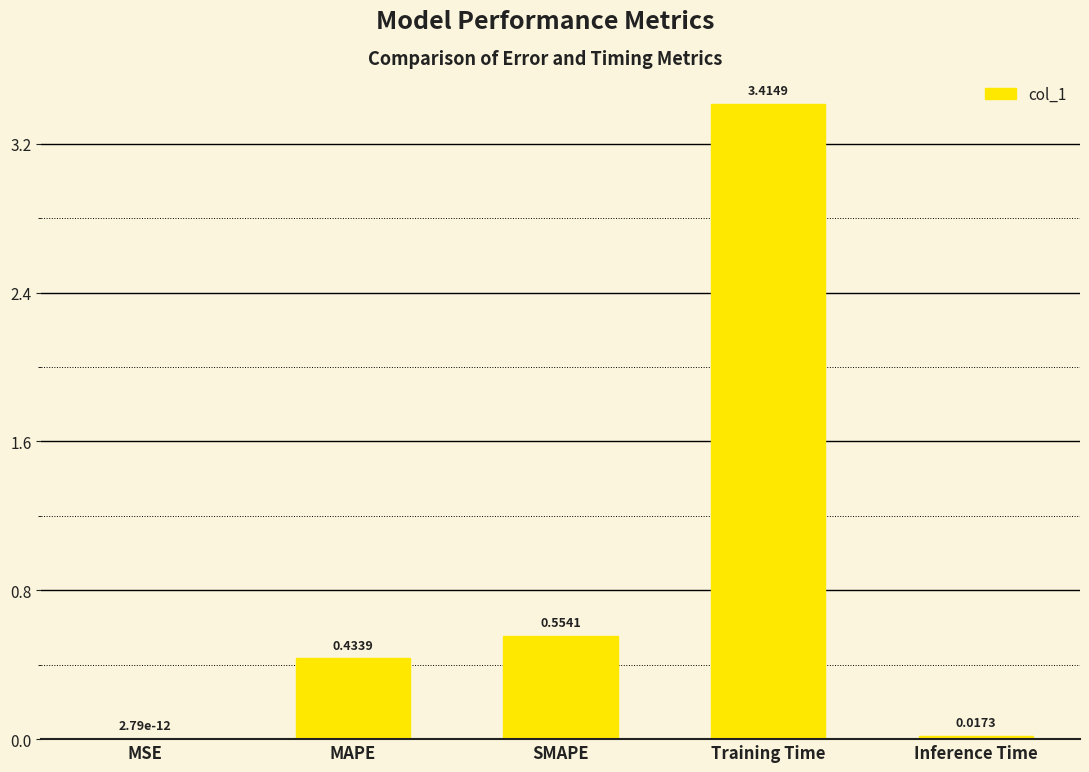

Where is the data nearest to the value 1?

SMAPE